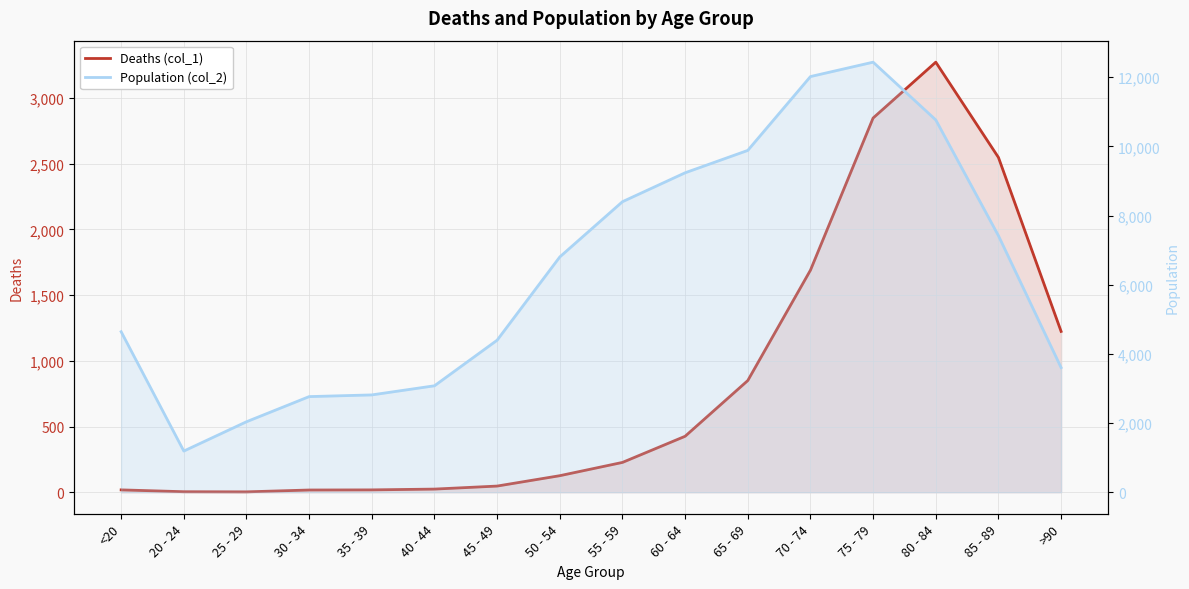

Is it true that Population (col_2) equals 12018 at 70 - 74?

True